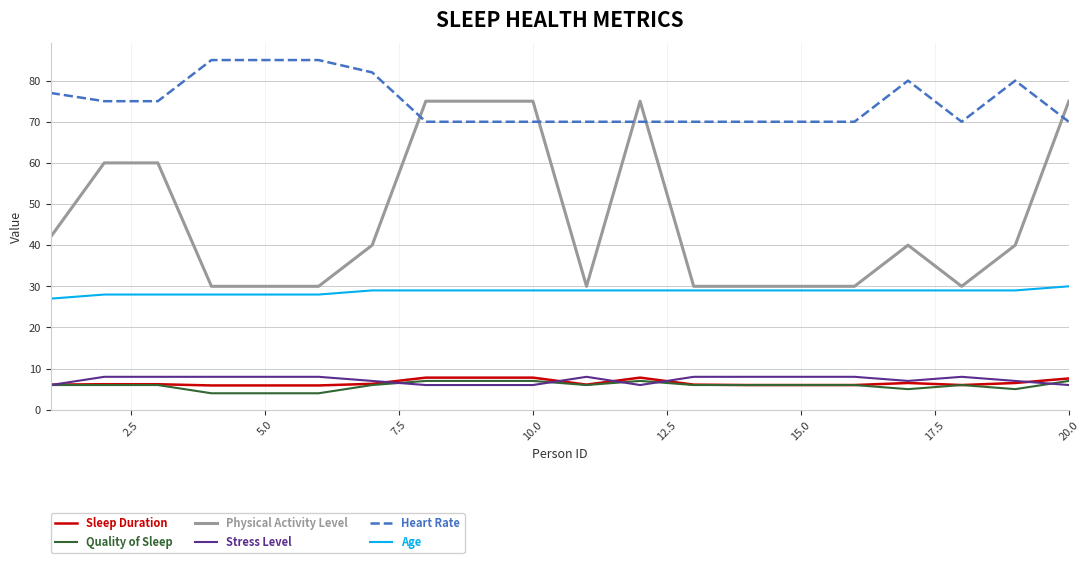

True or false: Heart Rate and Stress Level cross at least once.

False